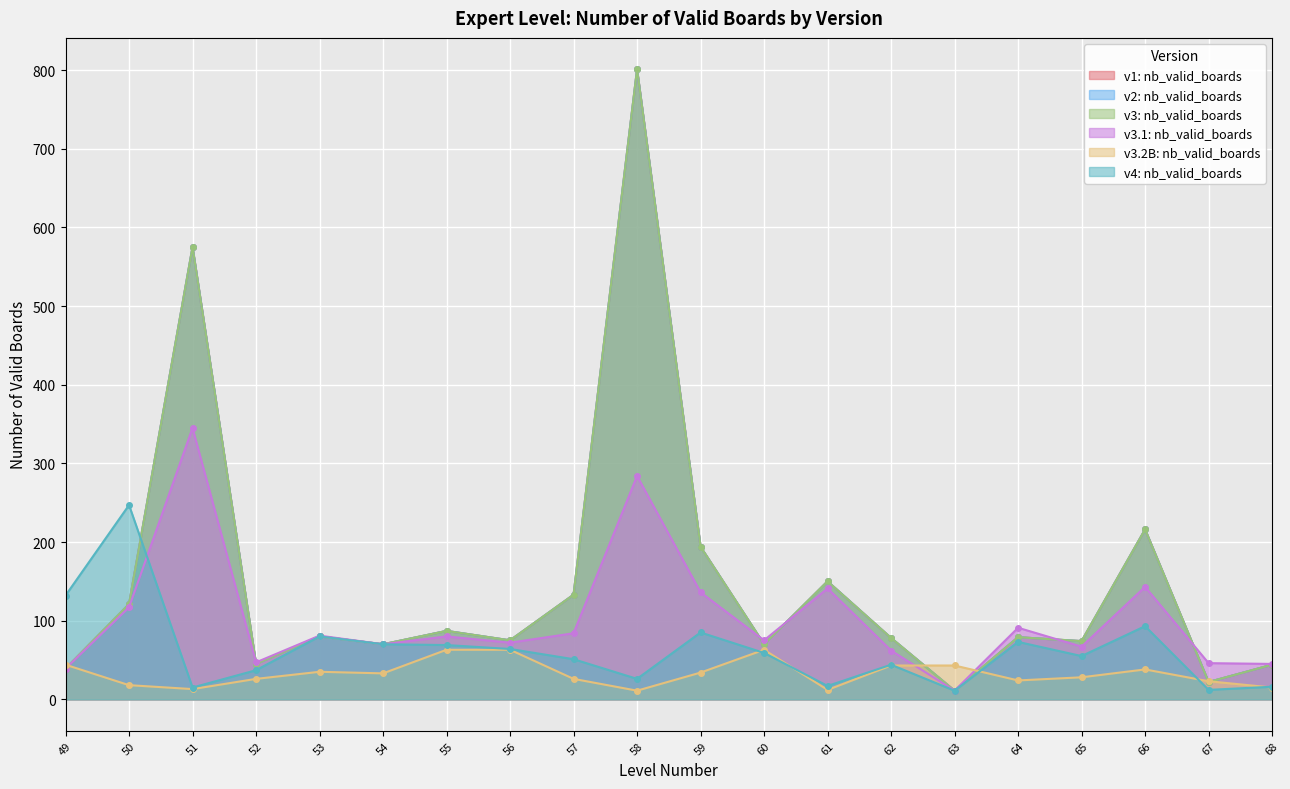

Is it true that v4: nb_valid_boards equals 28 at 49?

False